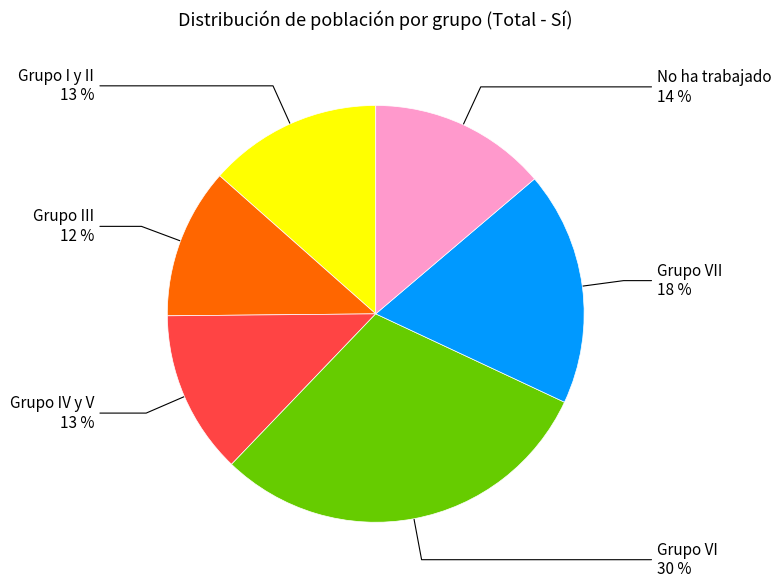

Is there any slice that represents more than half of the pie?

No